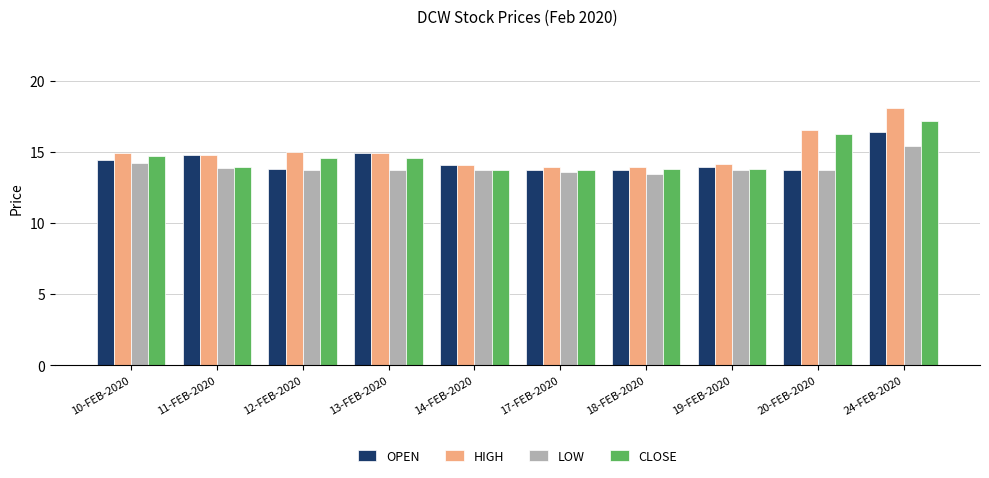

What is the sum of the HIGH values at 11-FEB-2020 and 13-FEB-2020?

29.7